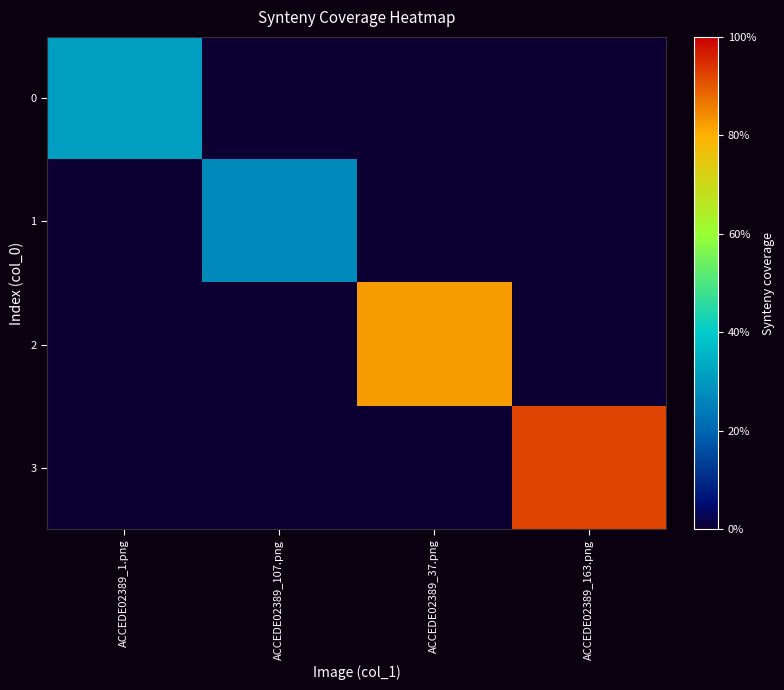

At how many categories does at least one series exceed 0?

4